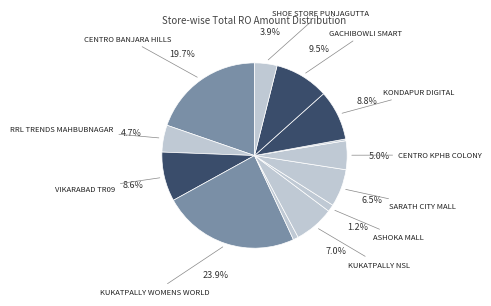

How many segments does this pie chart have?

13